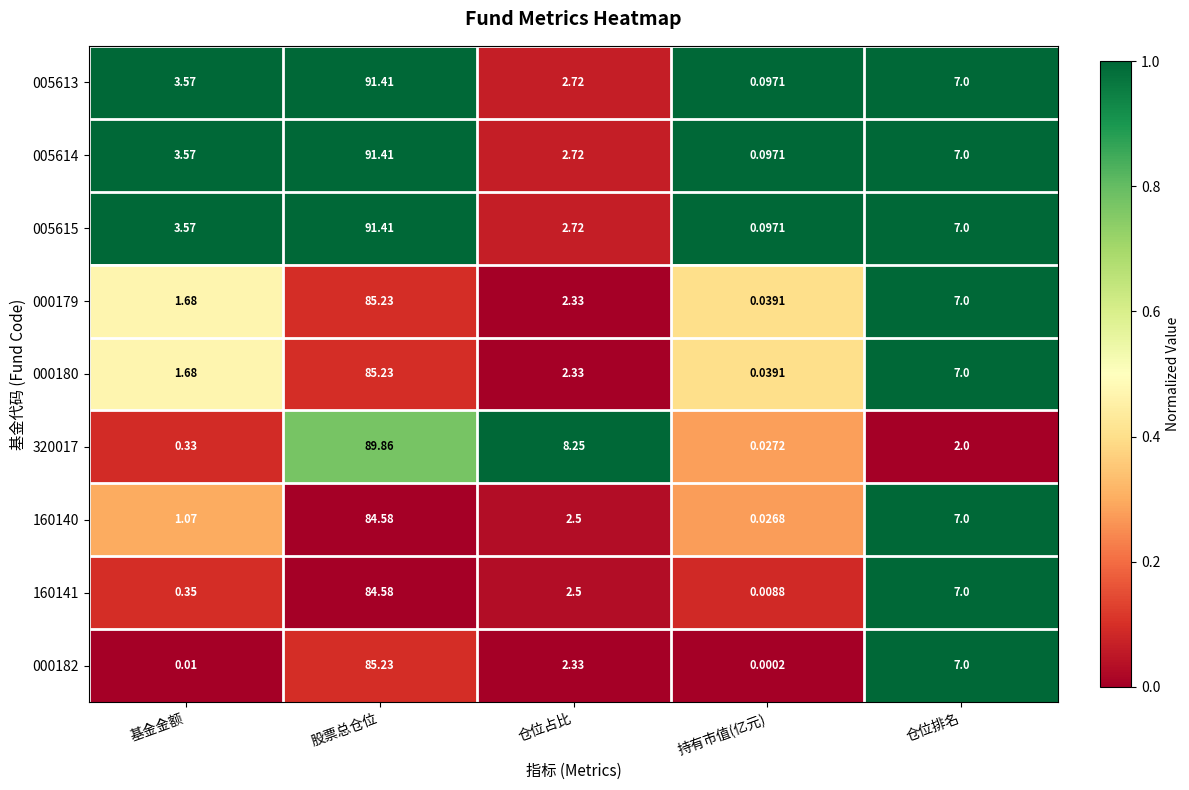

Count the number of data series in this chart.

9